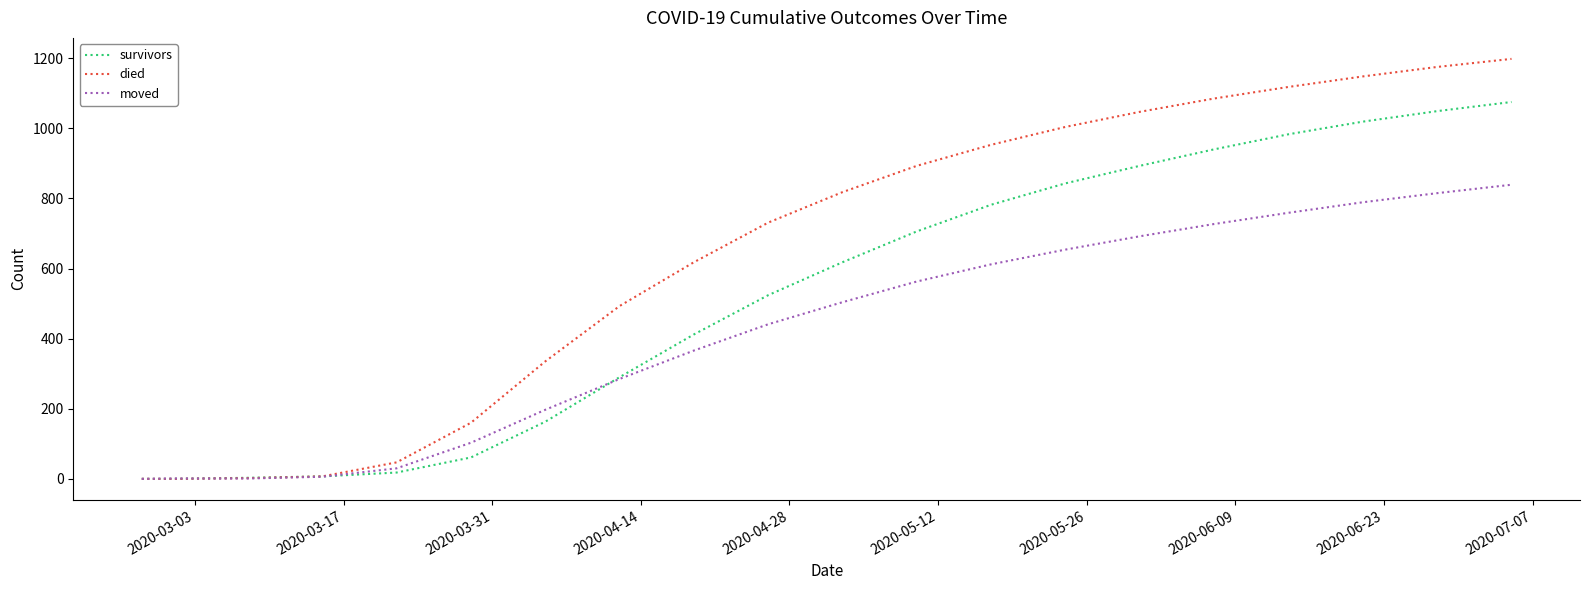

What is the greatest value displayed?

1198